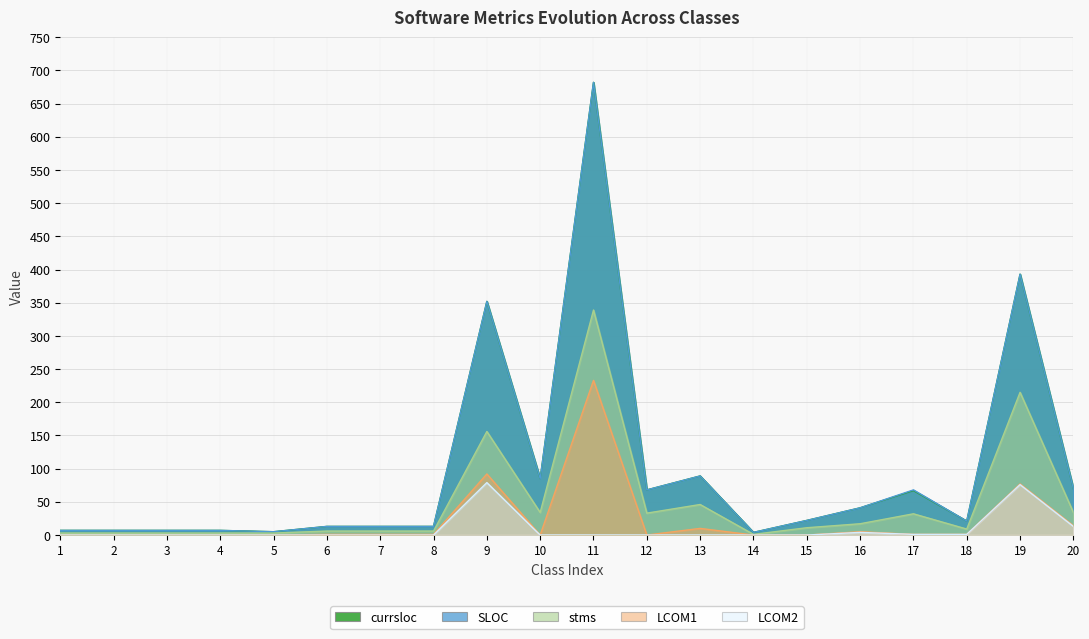

At which label does stms reach its minimum?

14